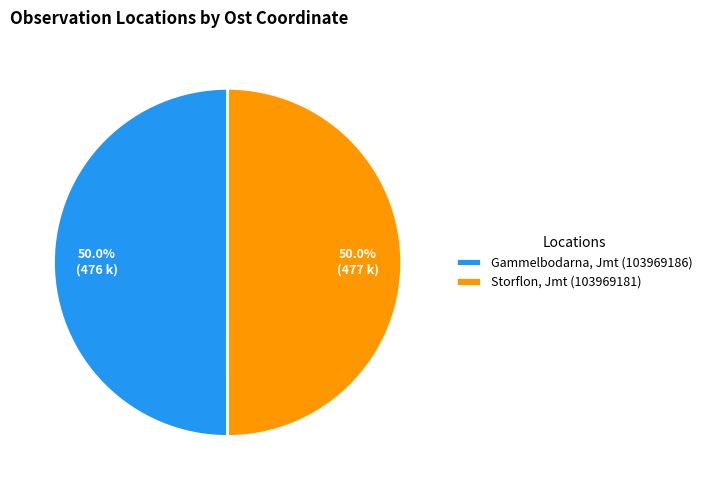

Combined, do Storflon, Jmt (103969181) and Gammelbodarna, Jmt (103969186) account for over 50%?

Yes